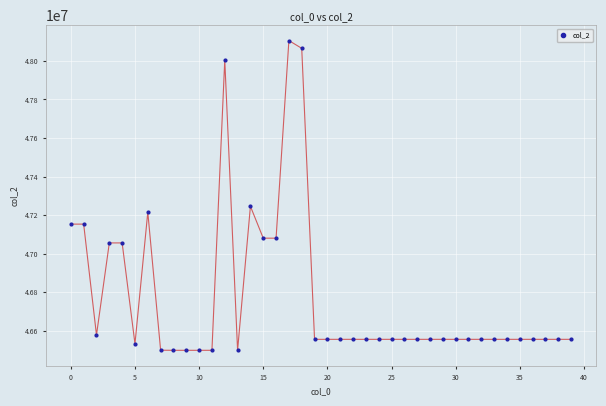

What Y value in the scatter plot is closest to 47302532?

47246238